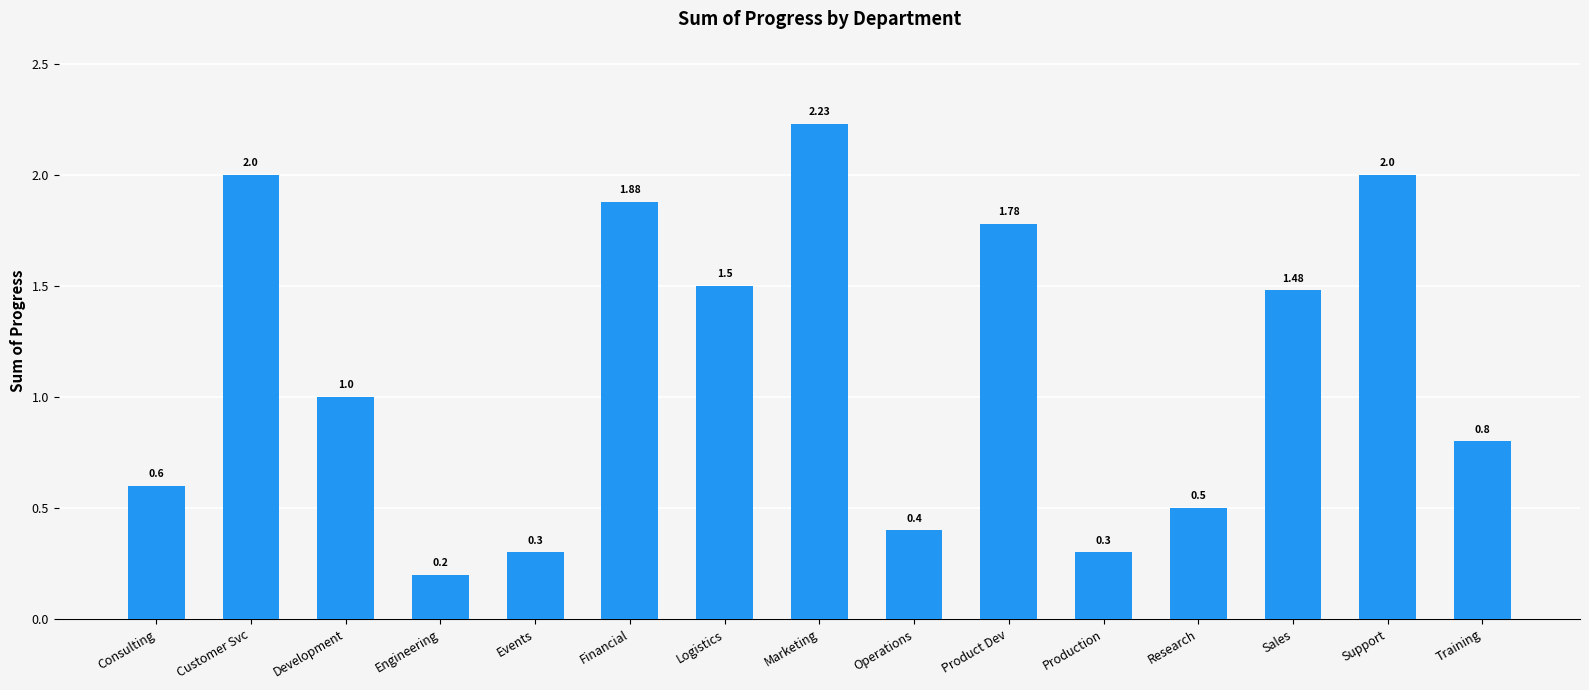

Which label corresponds to the largest value in the chart?

Marketing